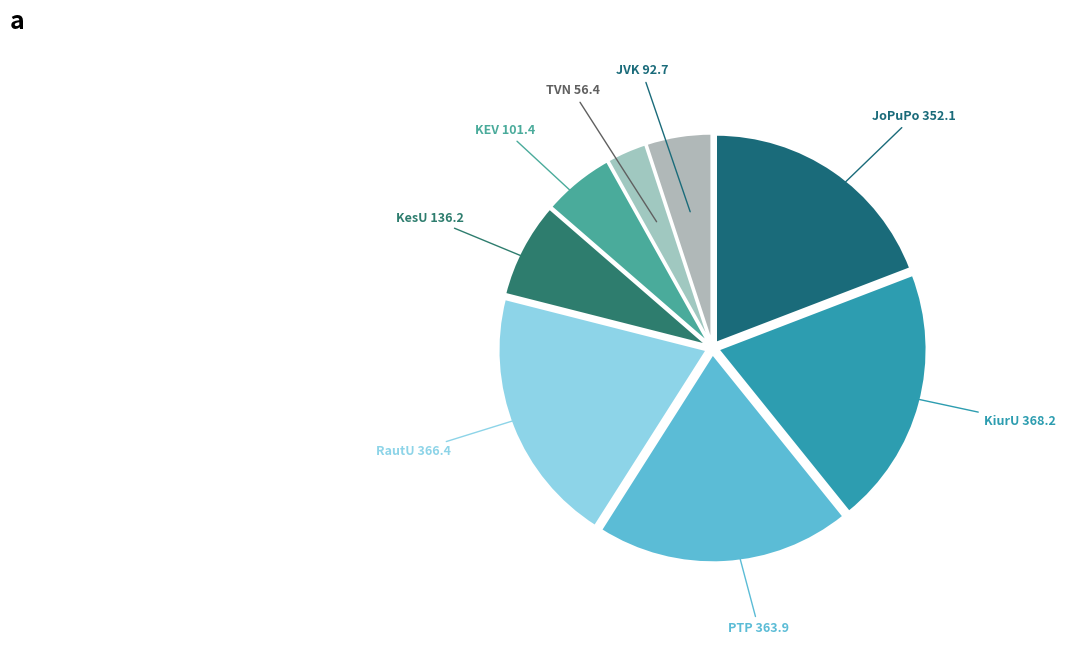

What is the smallest slice in the pie chart?

TVN